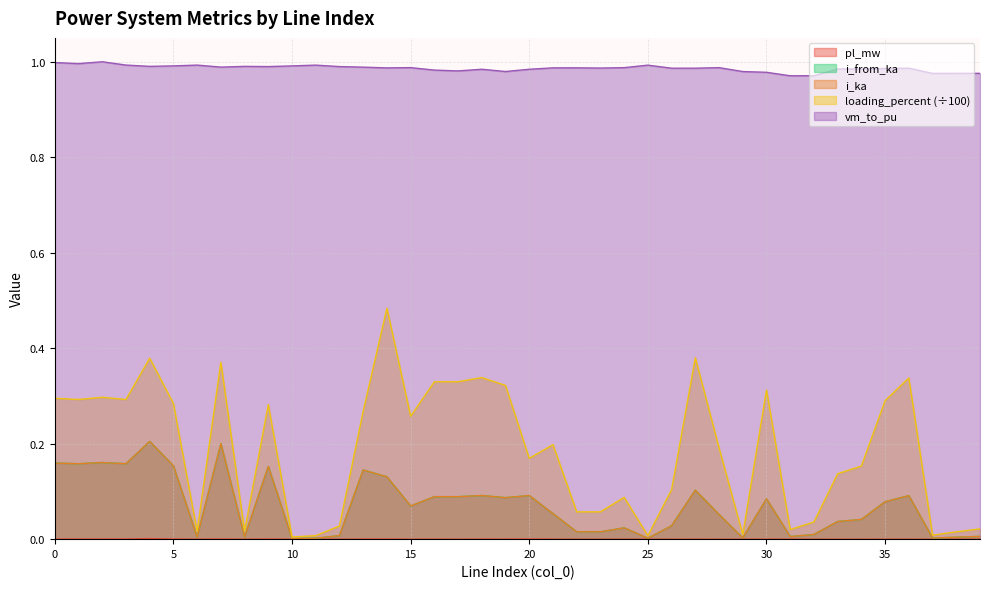

How many interior local peaks does the loading_percent series have?

11